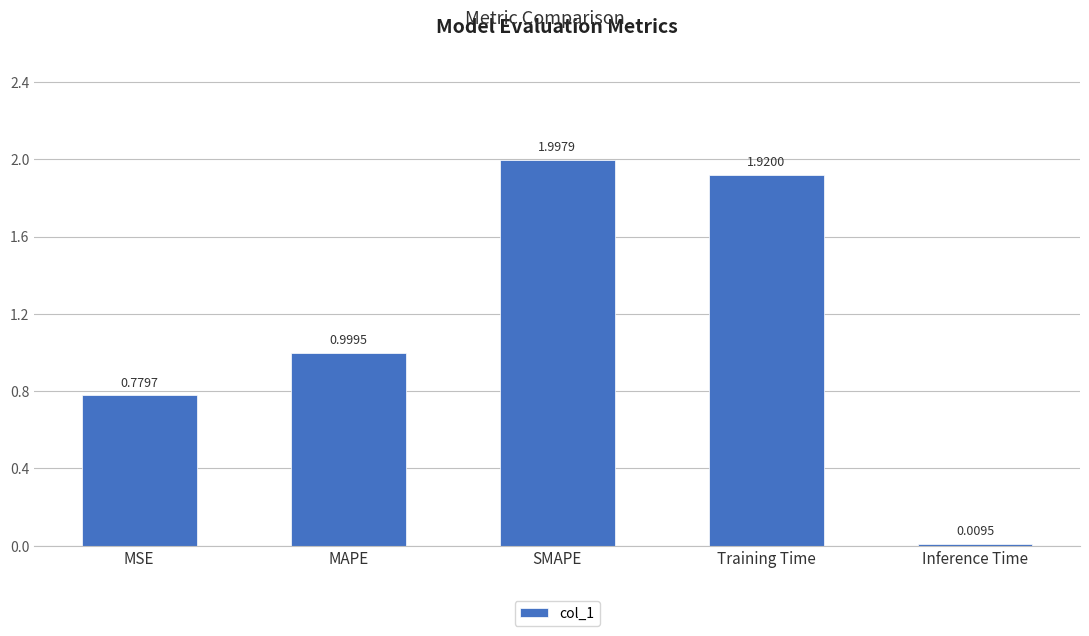

Rank the categories by value from lowest to highest.

Inference Time, MSE, MAPE, Training Time, SMAPE